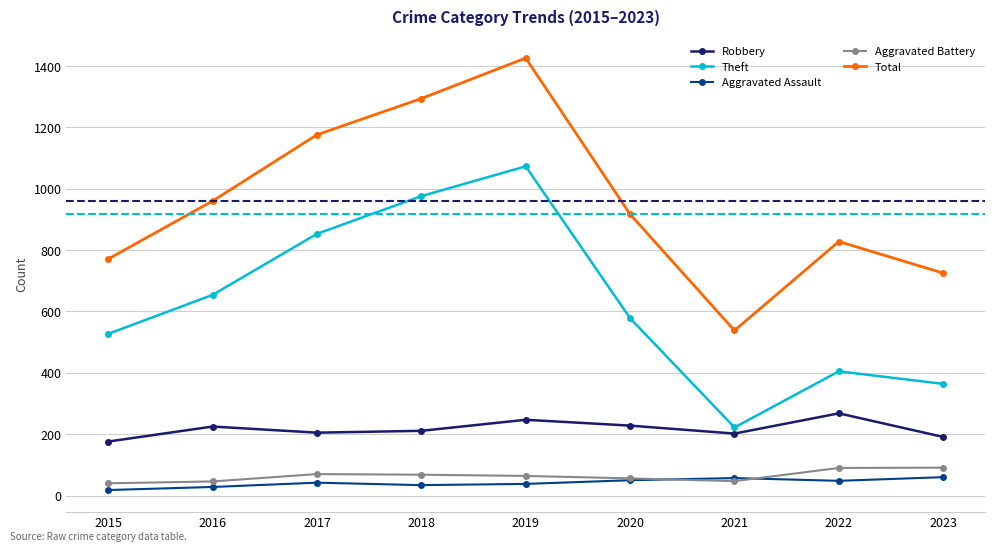

True or false: Theft and Aggravated Battery intersect in this chart.

False